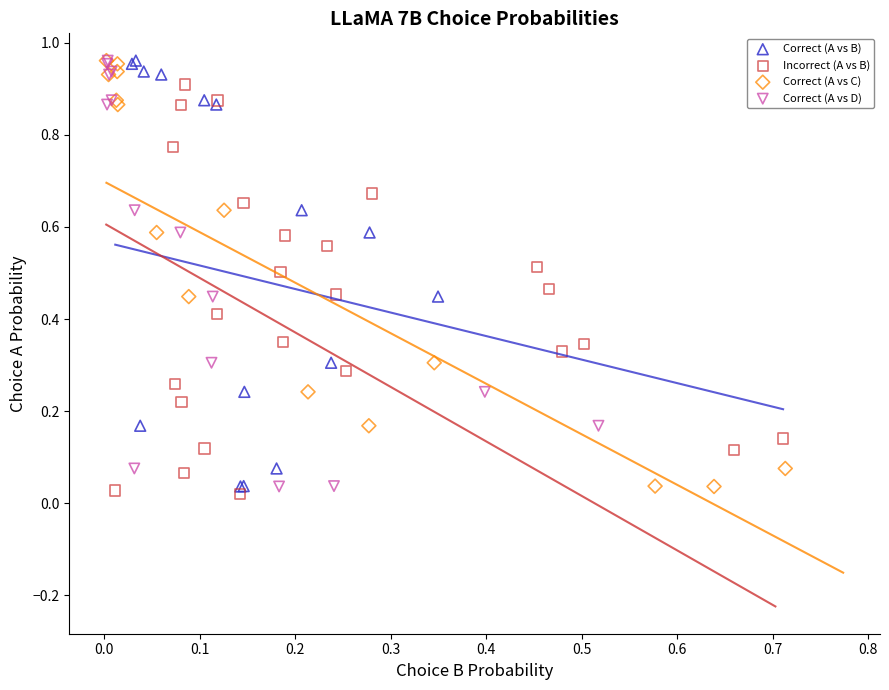

Which series reaches the minimum Y coordinate?

Incorrect (A vs B)